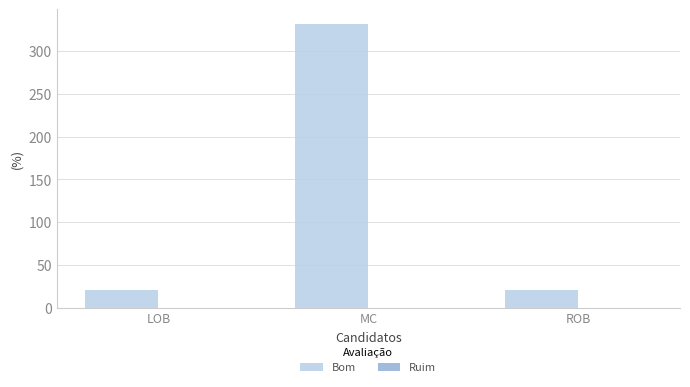

Are the bars horizontal?

No